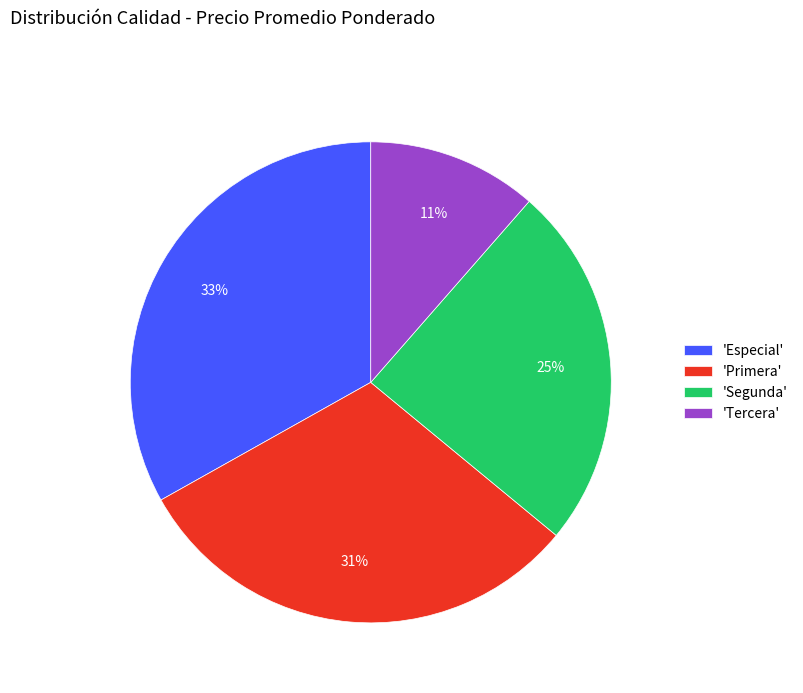

To the nearest percent, what is the combined percentage of 'Especial' and 'Segunda'?

58%